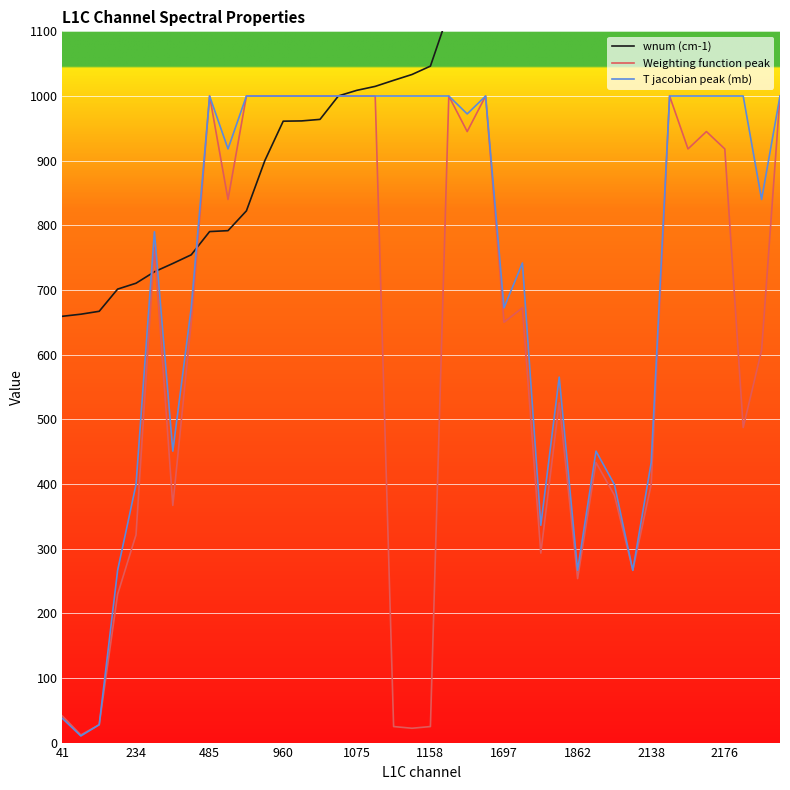

What is the value of the Weighting function peak point at the 32nd from the left?

266.4